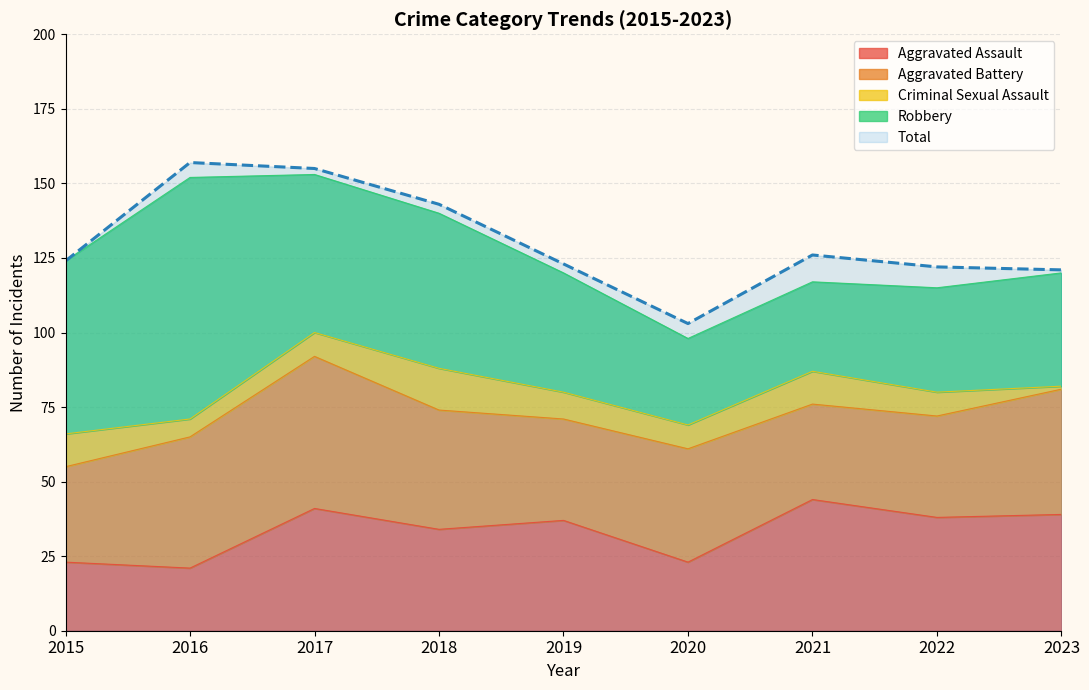

Between 2018 and 2023, which is larger?

2023